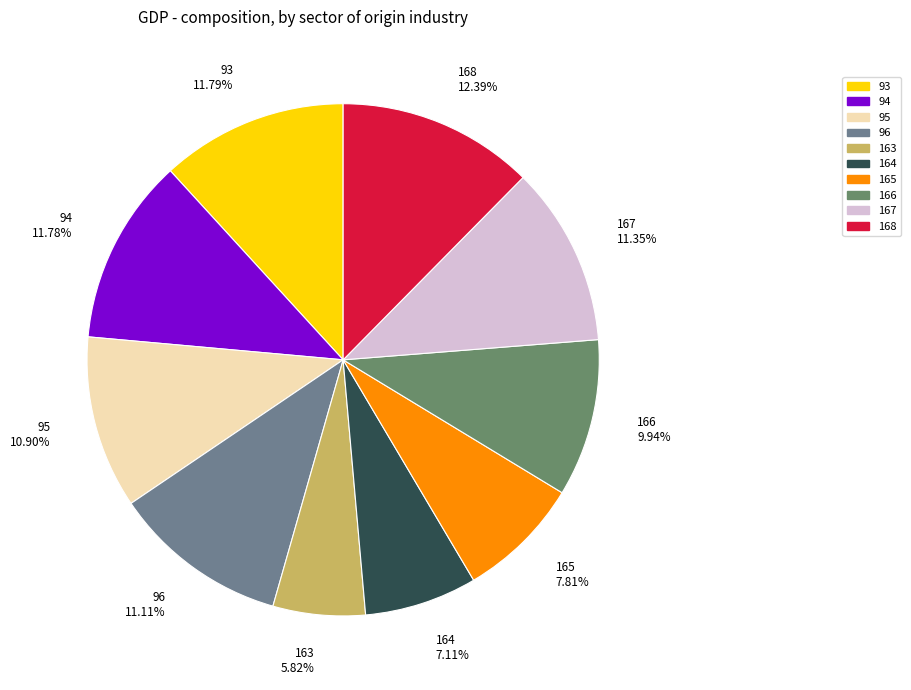

To the nearest percent, what is the difference between the largest and smallest slice percentages?

7%